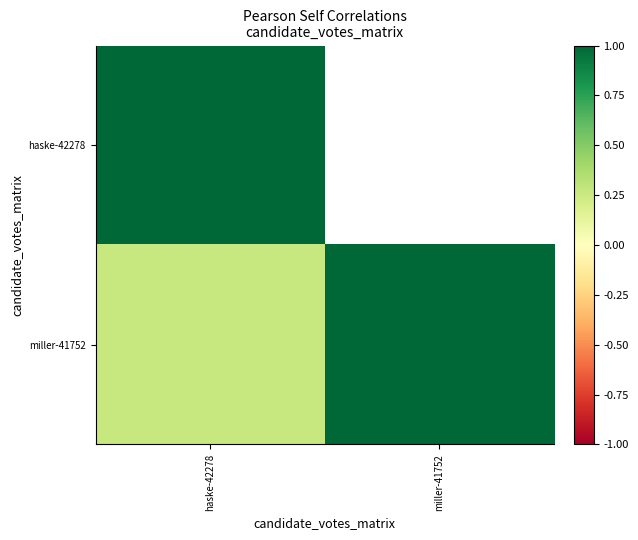

Which label corresponds to the largest value in the chart?

haske-42278